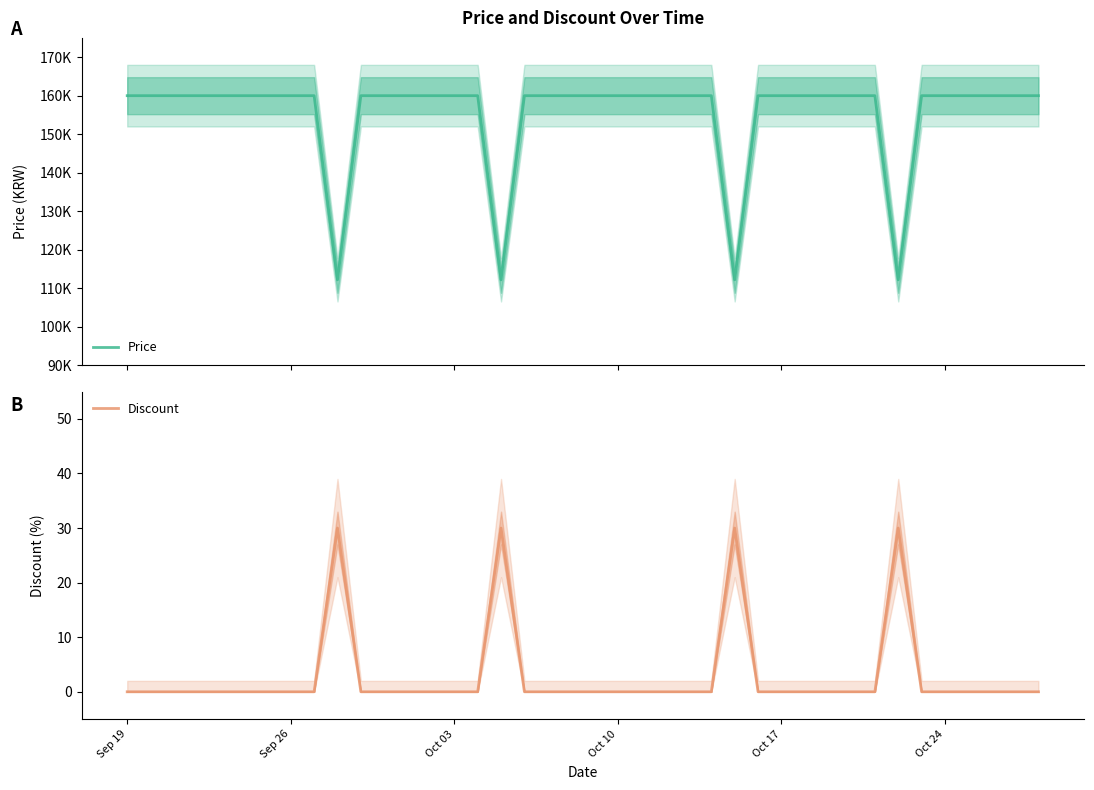

How many series are shown in this chart?

2